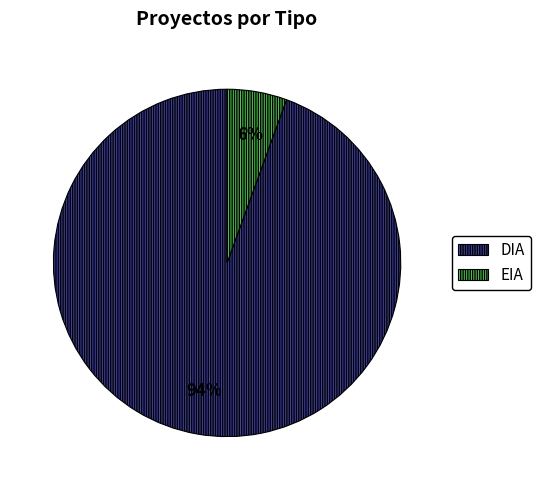

Does any single category account for the majority?

Yes